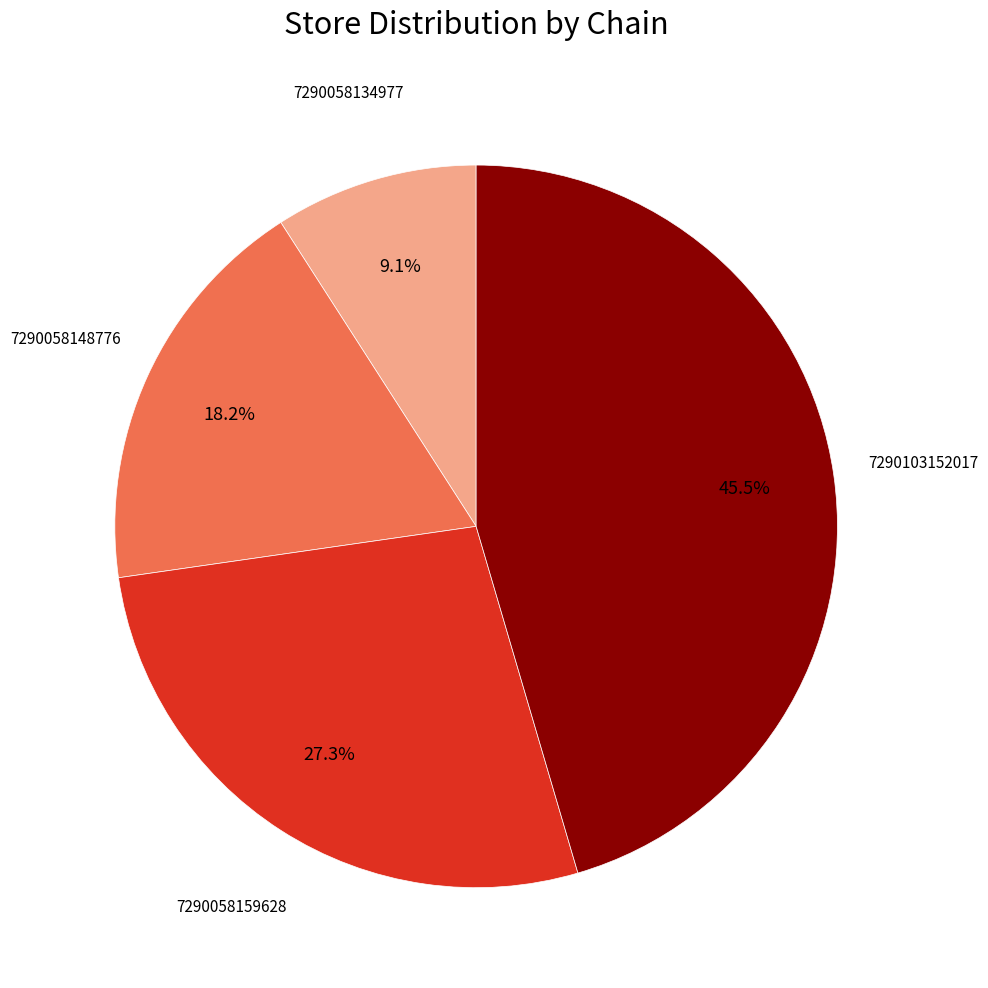

Count the number of slices in the pie.

4